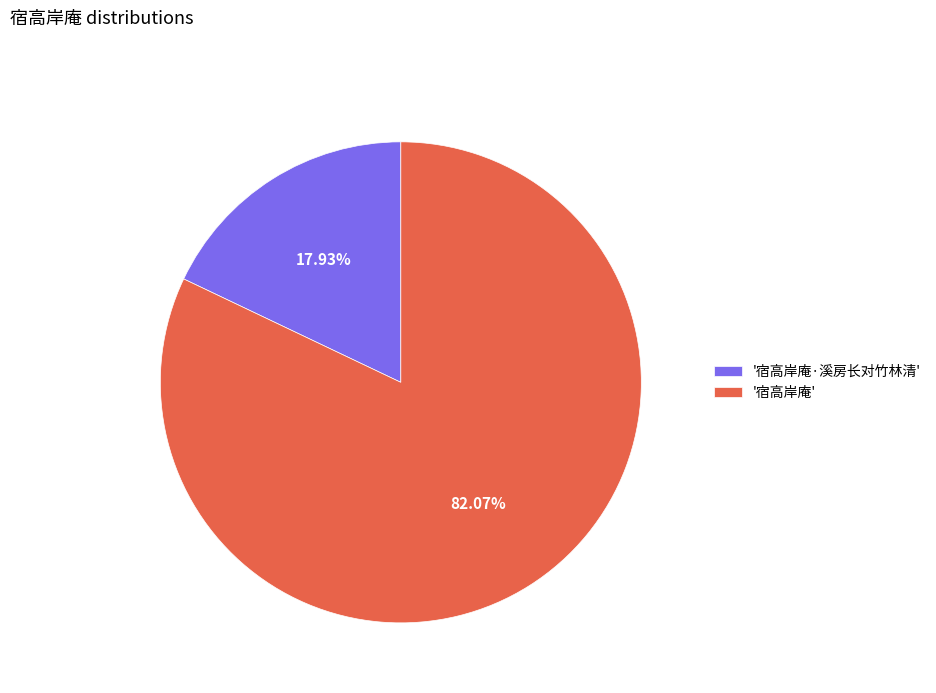

Is there any slice that represents more than half of the pie?

Yes